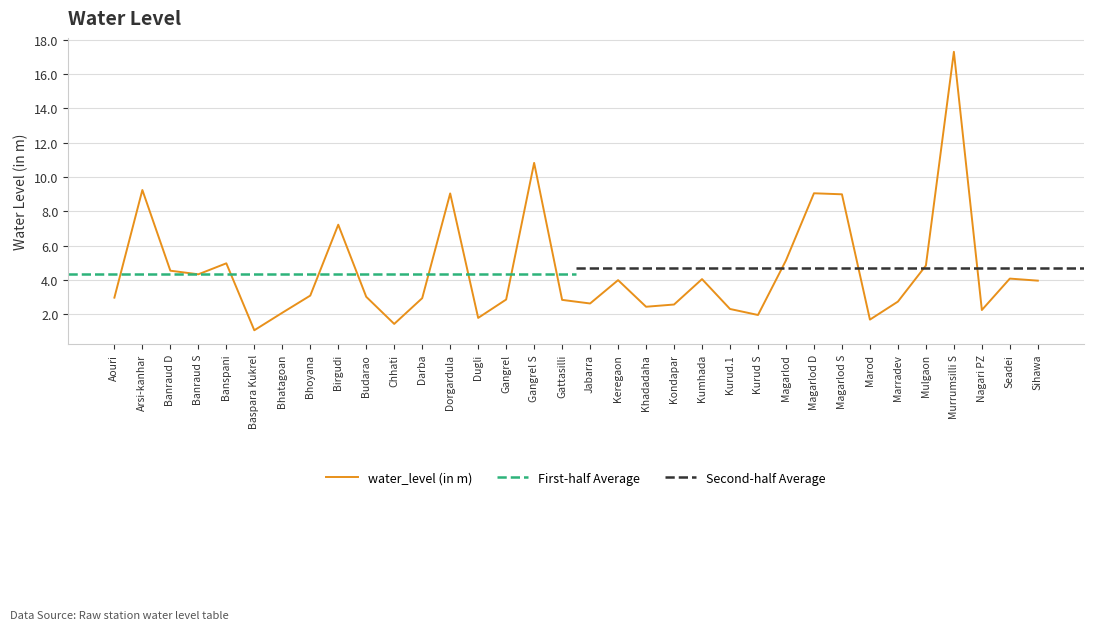

What is the average value?

4.5